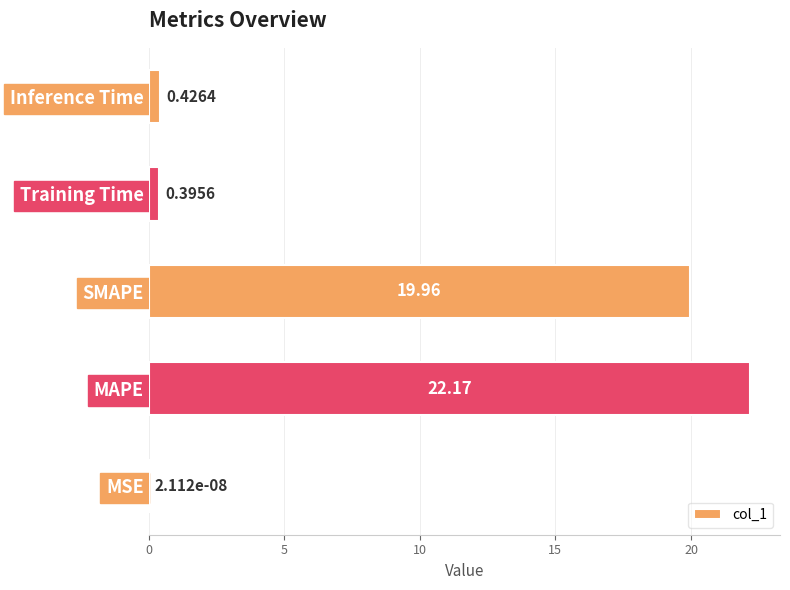

At which label is the value closest to 11?

SMAPE